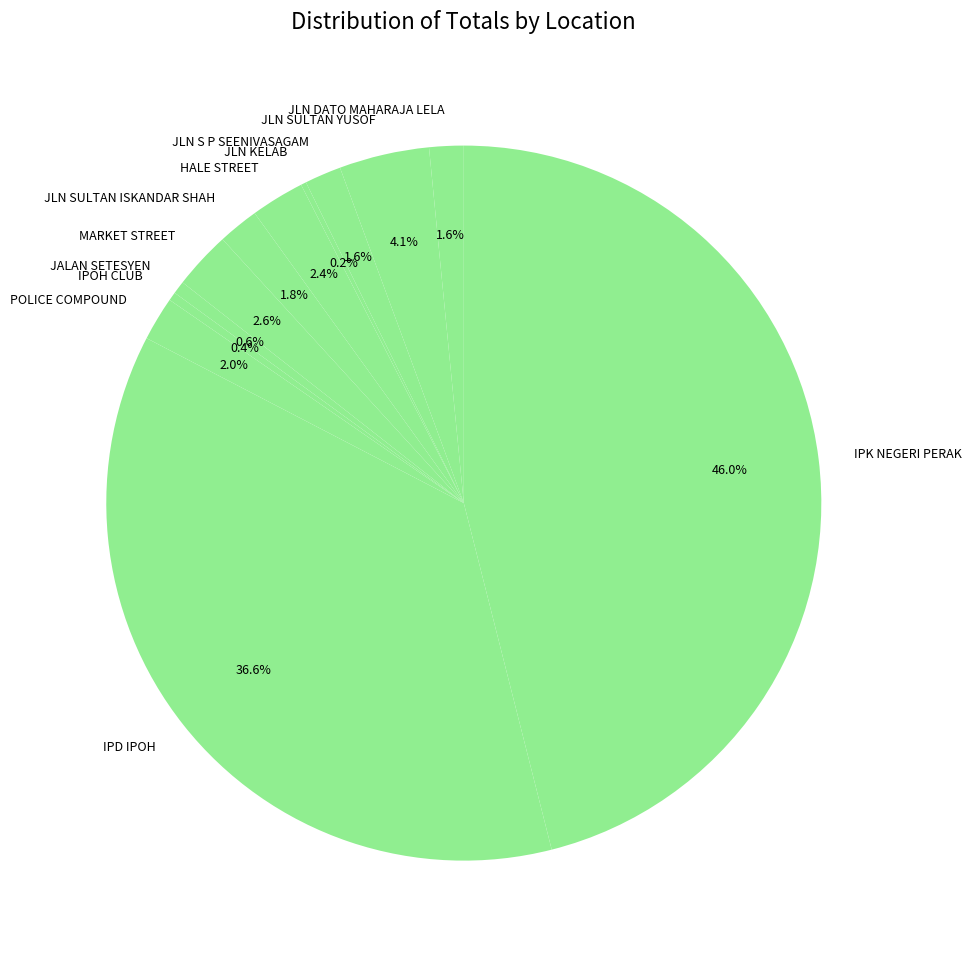

Combined, do HALE STREET and IPOH CLUB account for over 50%?

No